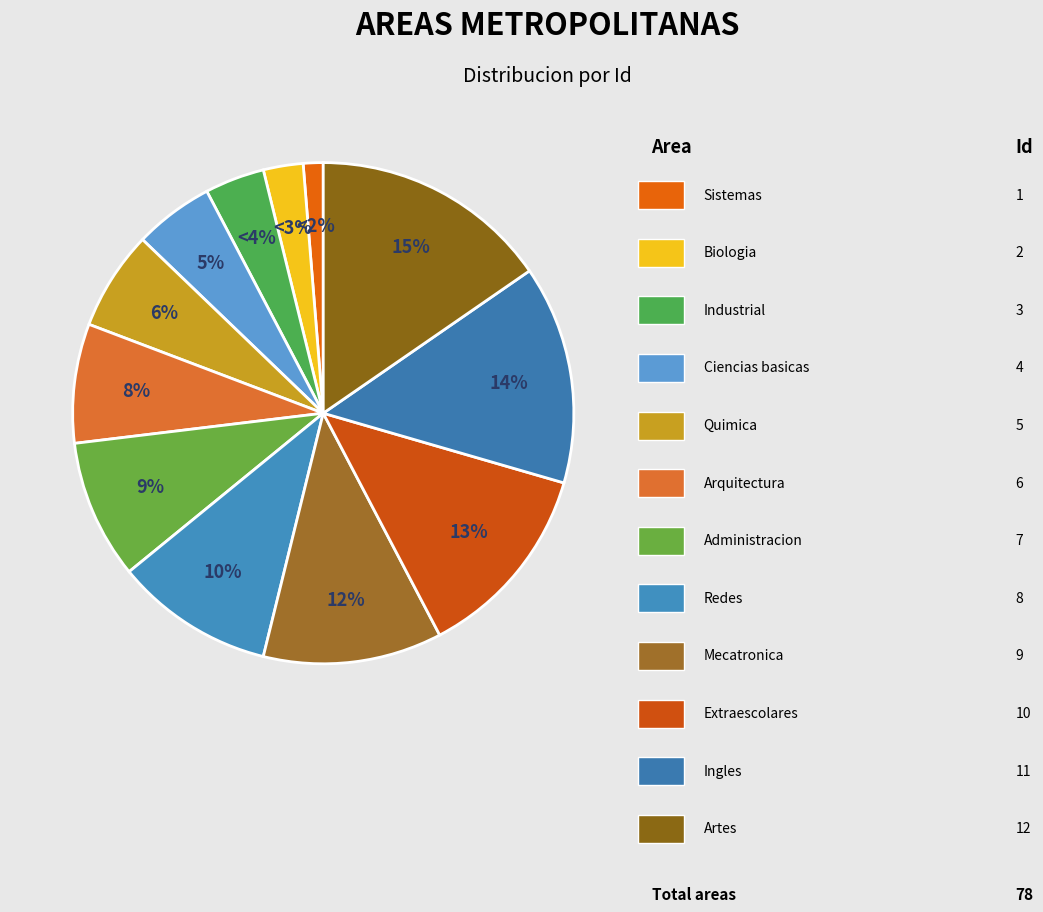

What is the change in value from Mecatronica to Ingles?

+2